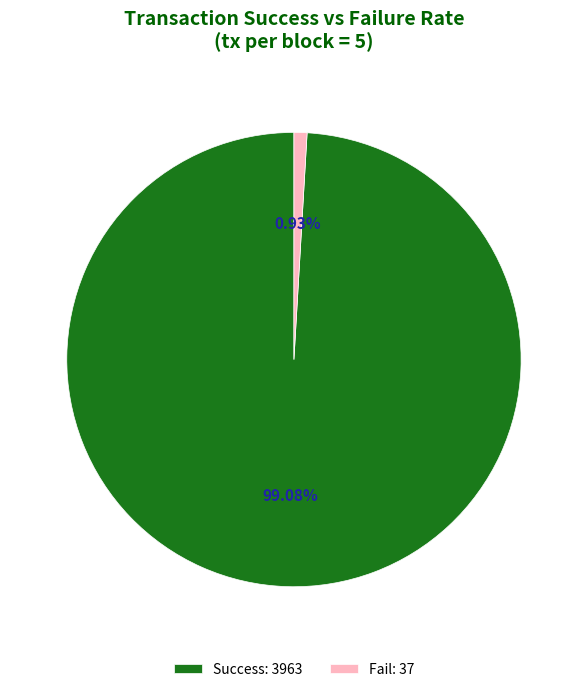

Is the sum of Fail: 37 and Success: 3963 greater than half?

Yes